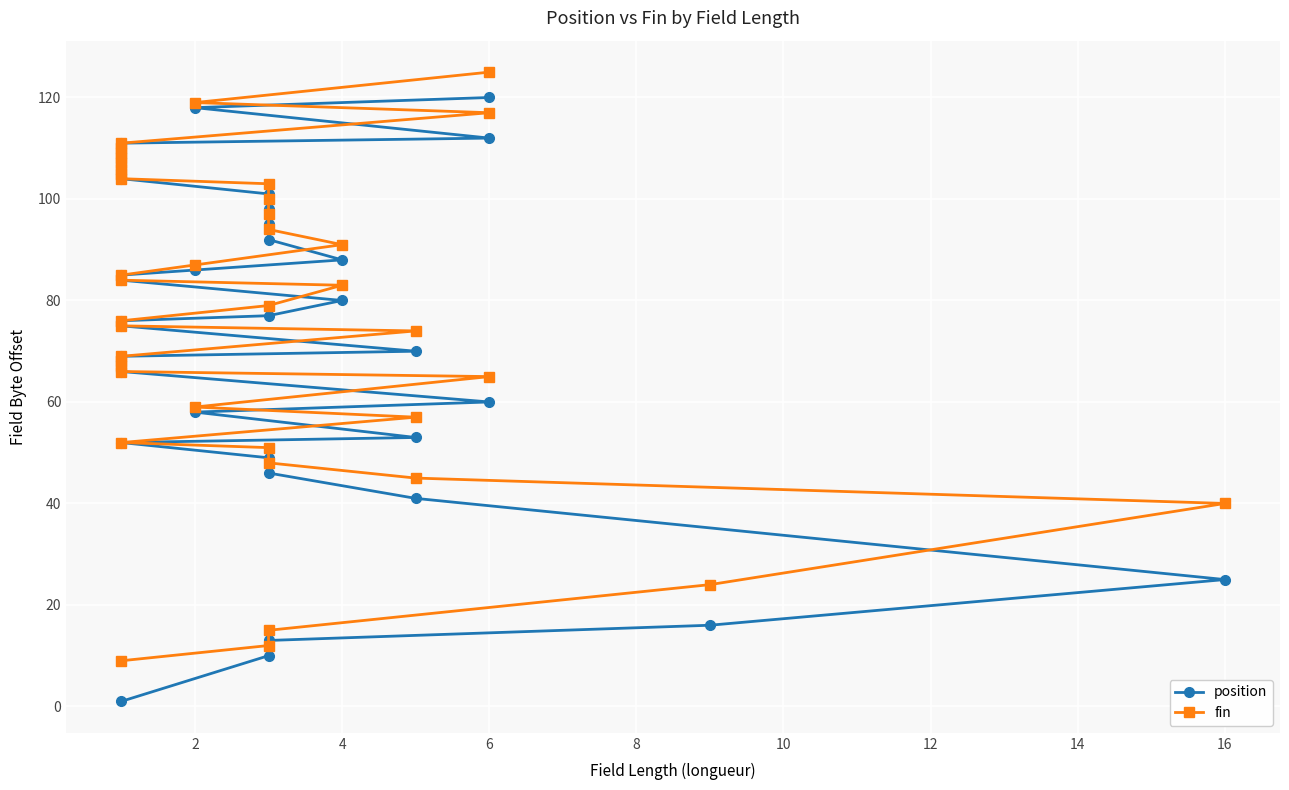

What is the difference between the second highest and minimum values in the position series?

117